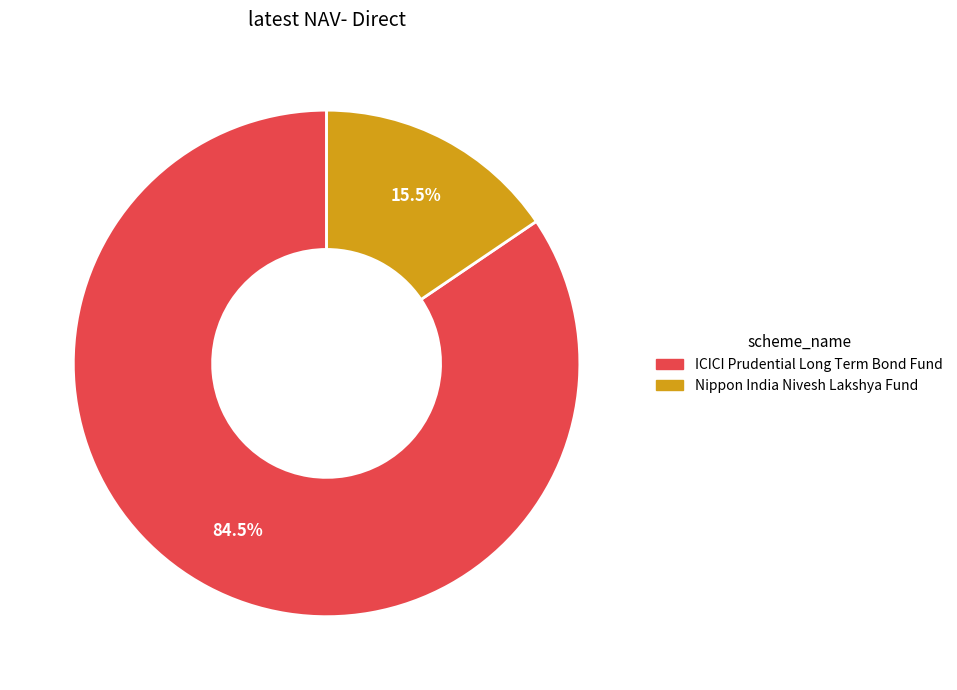

How much of the chart is everything except ICICI Prudential Long Term Bond Fund?

15.5%